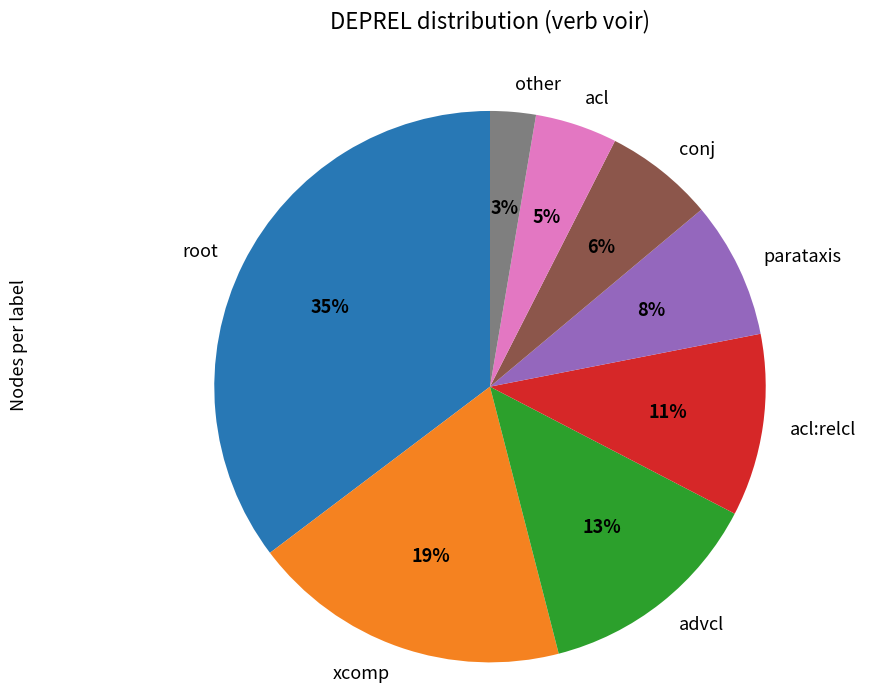

Which has a higher value, acl or conj?

conj